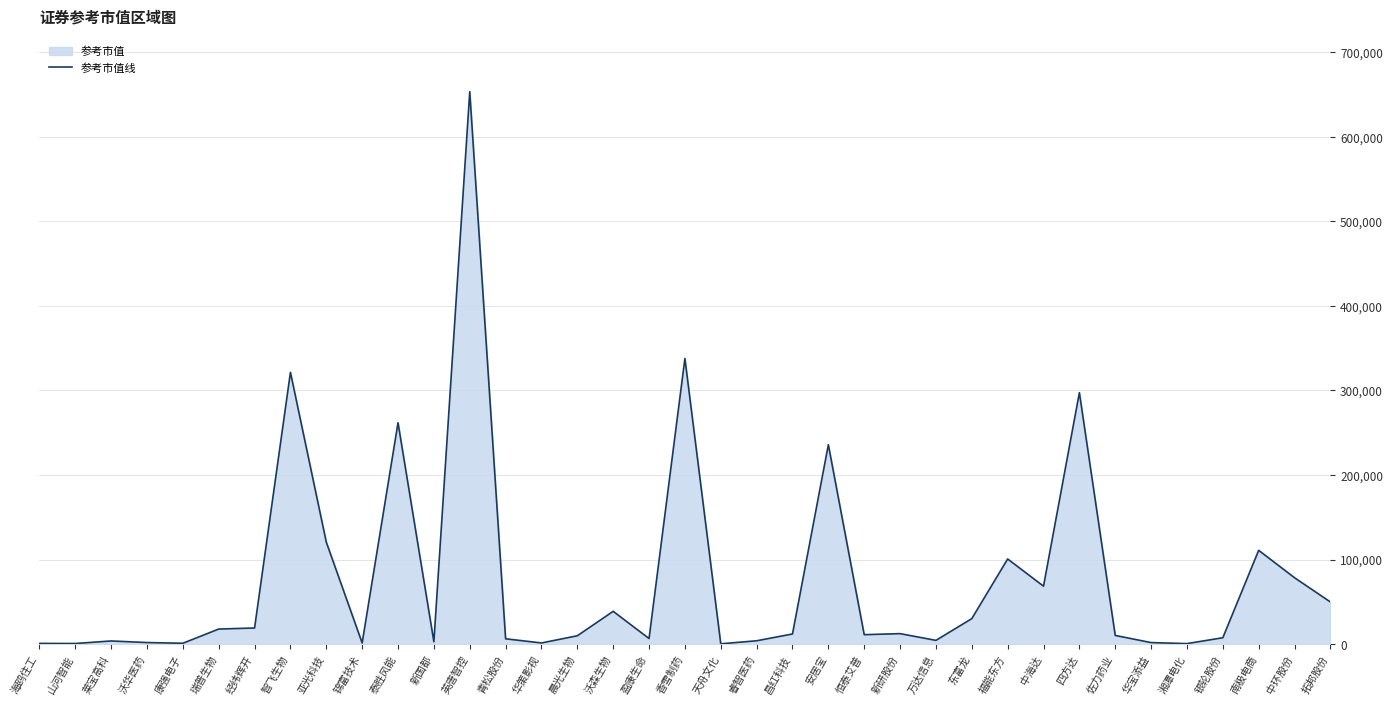

What position from the right is 沃华医药?

34